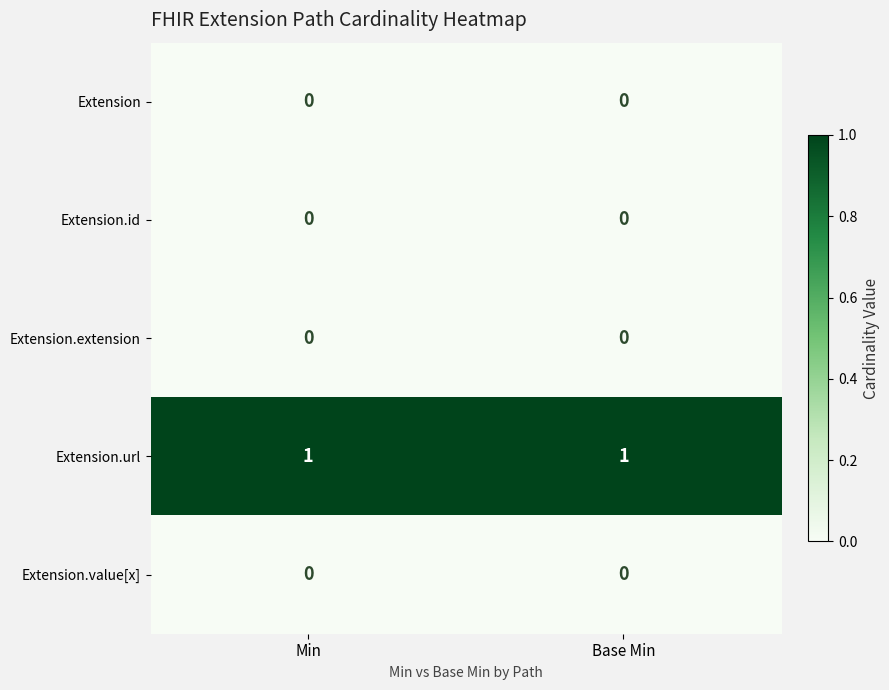

Reading left to right, list all the values displayed in this chart.

Extension: 0	0
Extension.id: 0	0
Extension.extension: 0	0
Extension.url: 1	1
Extension.value[x]: 0	0